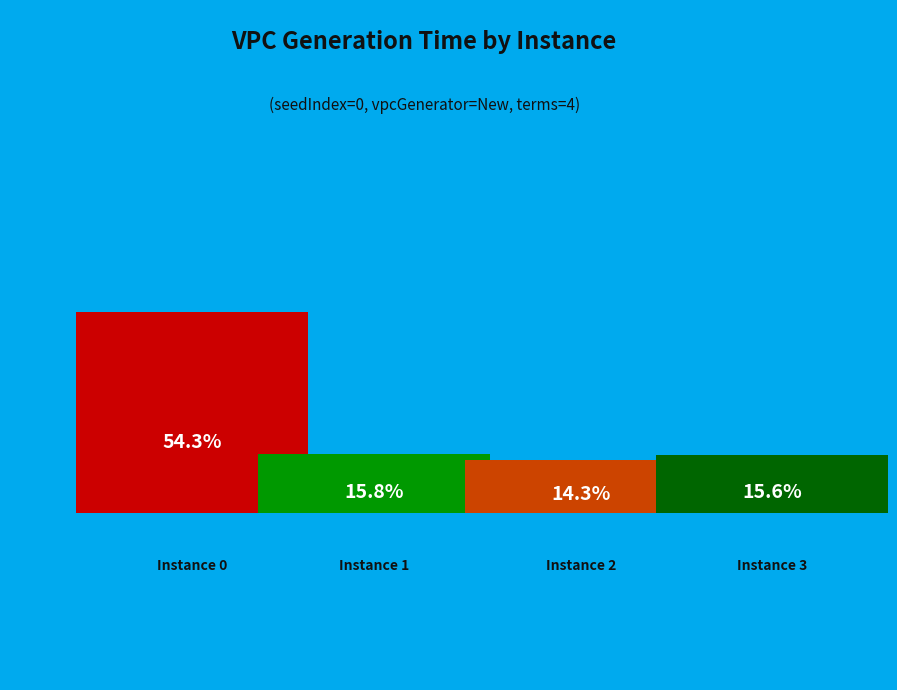

Combined, what portion of the pie is 1 and 2?

30.1%